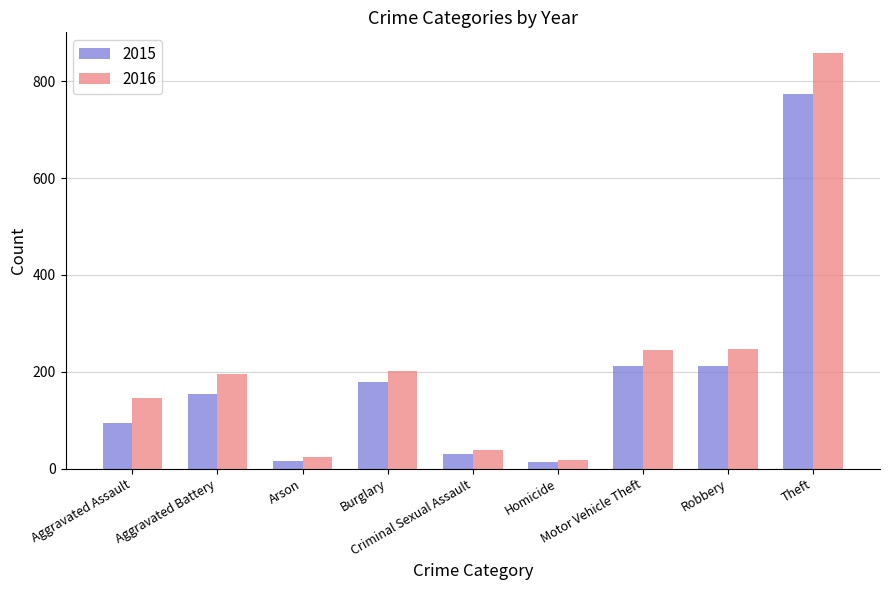

Are the bars horizontal?

No